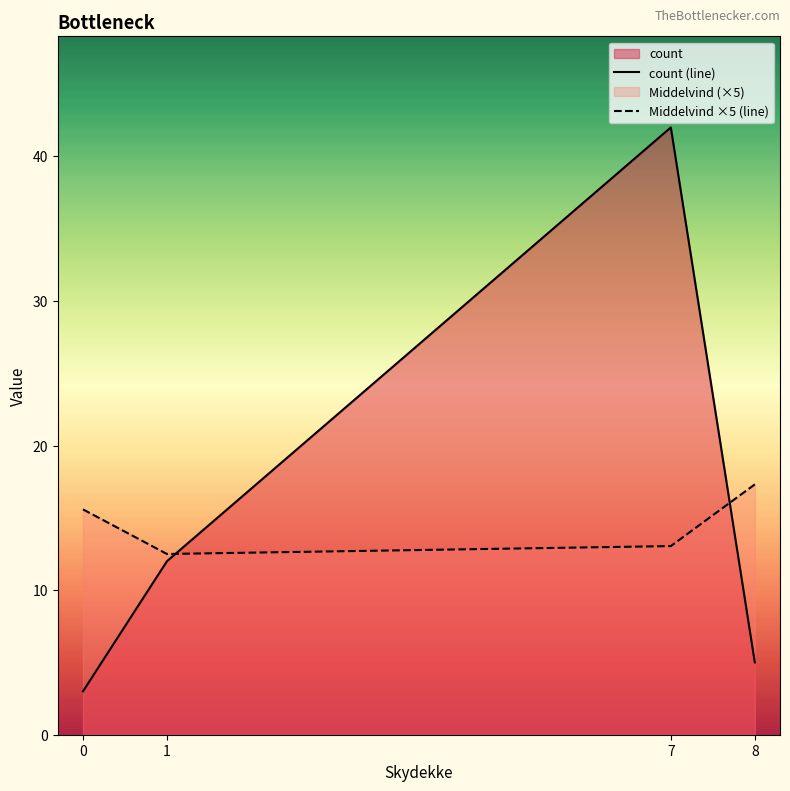

True or false: Middelvind ×5 (line) and count (line) intersect in this chart.

True